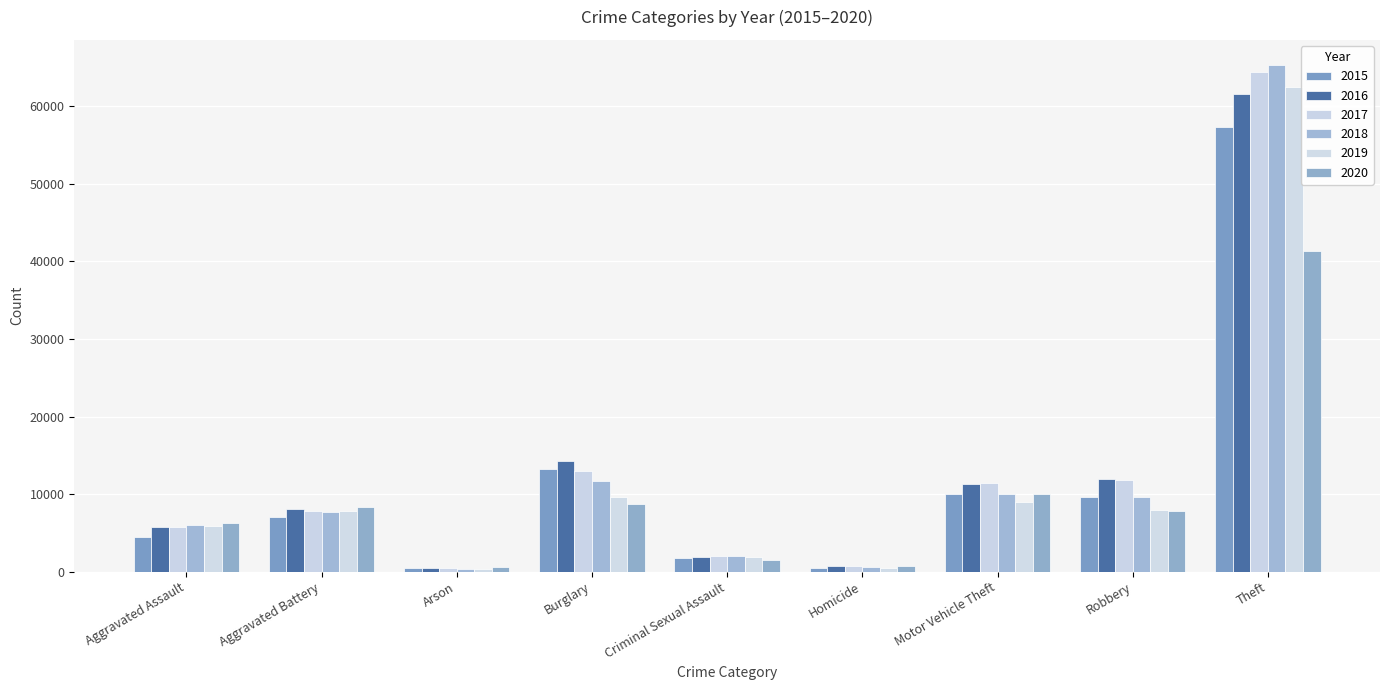

Is the value of 2015 at Homicide greater than the value of 2020 at Arson?

No